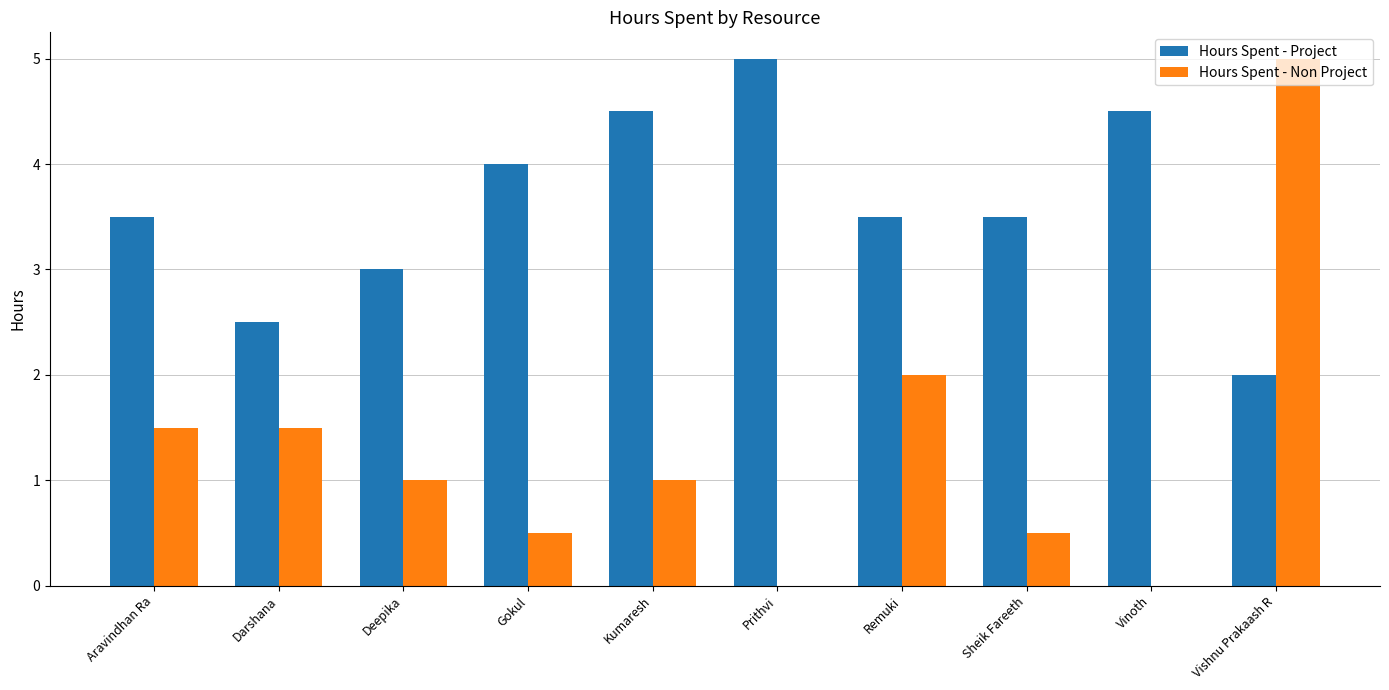

Between Sheik Fareeth and Vishnu Prakaash R, which series saw the biggest shift?

Hours Spent - Non Project